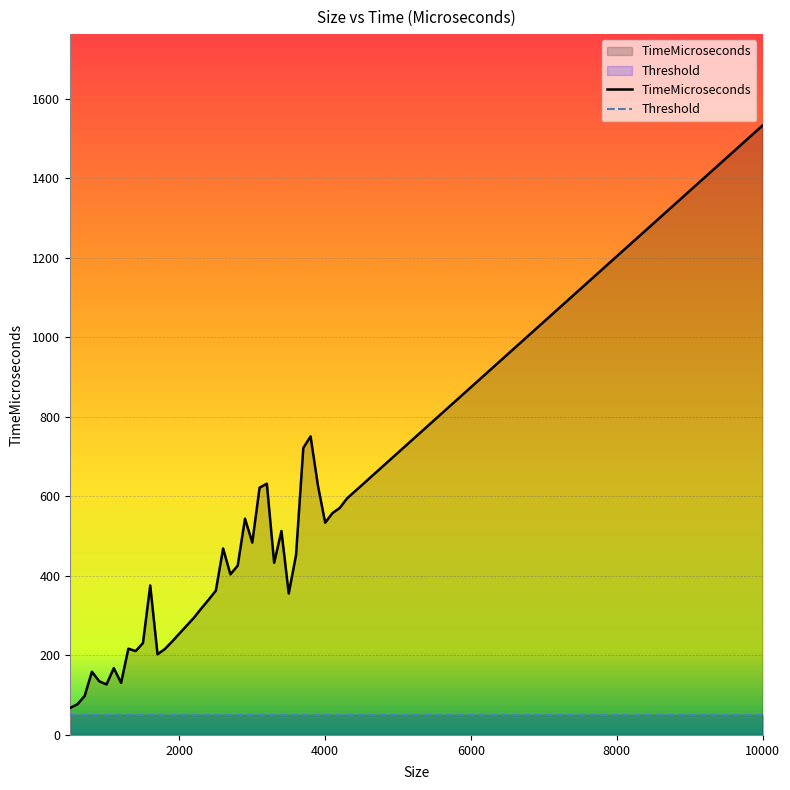

Which category has the highest value across all series?

10000